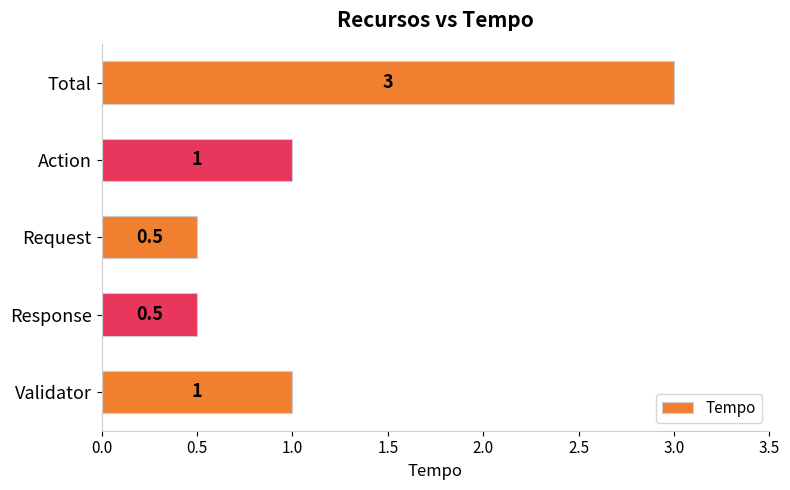

What is the maximum value shown in the chart?

3.0